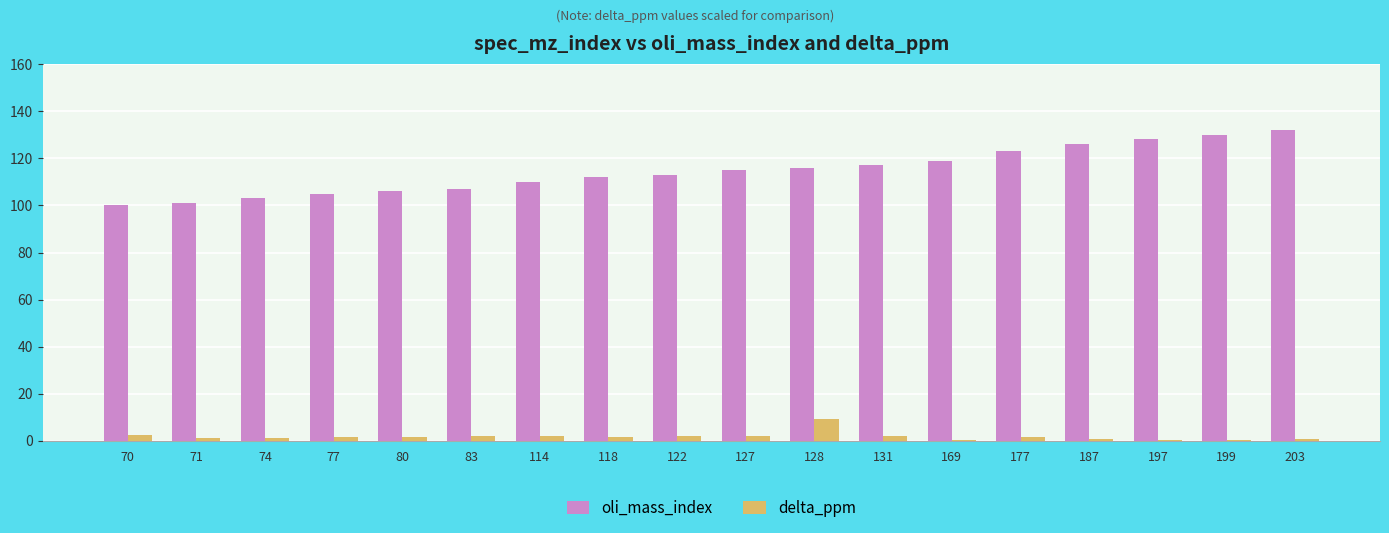

What is the sum of the oli_mass_index values at 177 and 70?

223.0